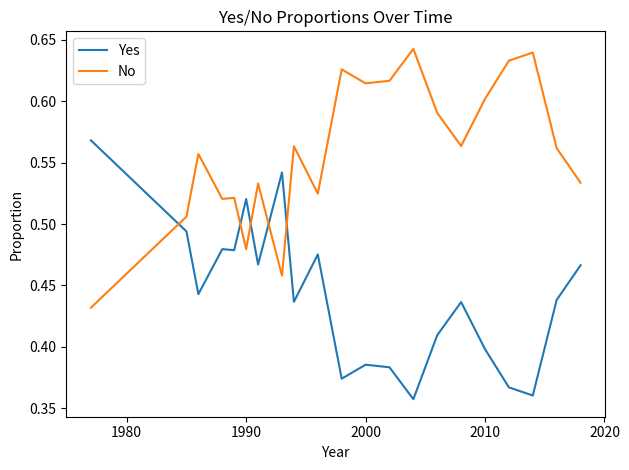

How many lines are shown in the chart?

2